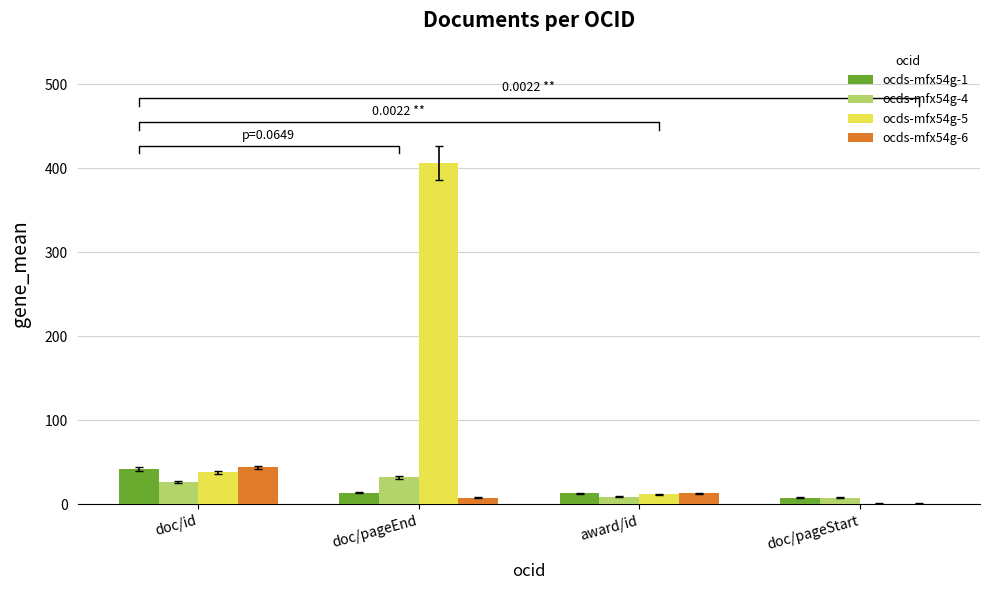

How many values in the ocds-mfx54g-5 series are below 38?

2